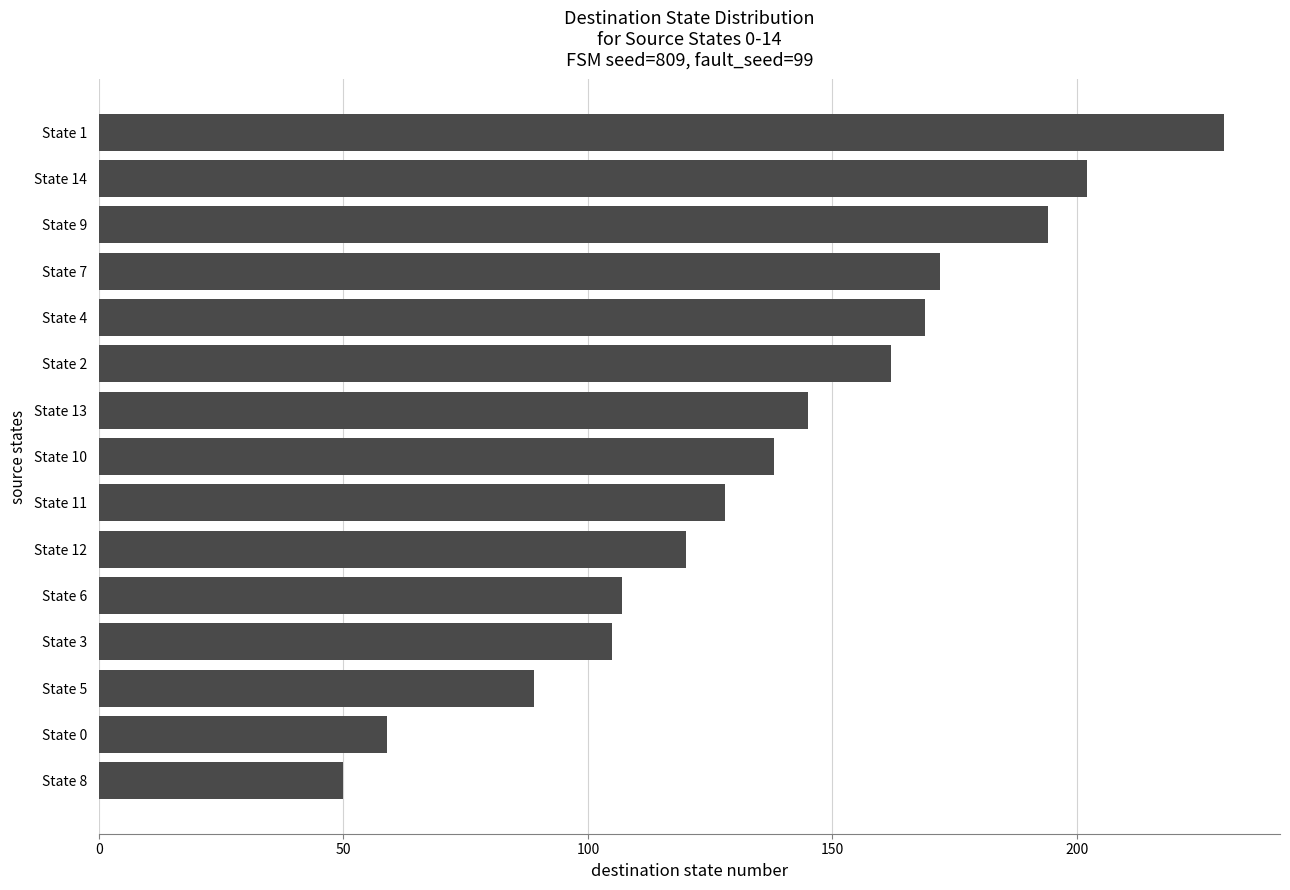

What is the difference between the maximum and minimum values?

180